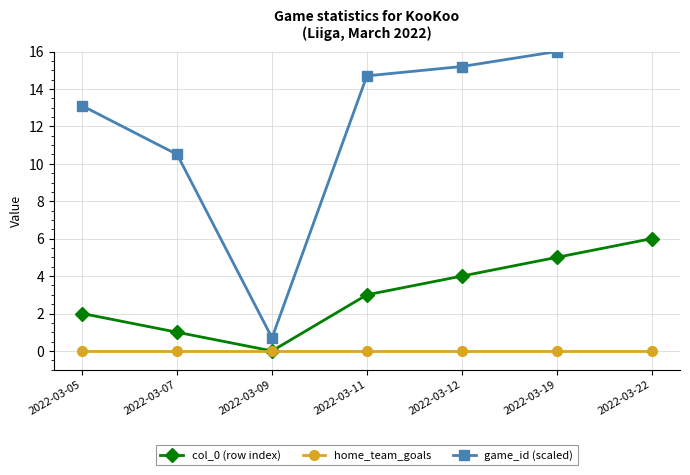

Reading left to right, transcribe all the data shown in this chart.

col_0 (row index): 2.0	1.0	0.0	3.0	4.0	5.0	6.0
home_team_goals: 0.0	0.0	0.0	0.0	0.0	0.0	0.0
game_id (scaled): 13.1	10.5	0.7	14.7	15.2	16.0	16.6